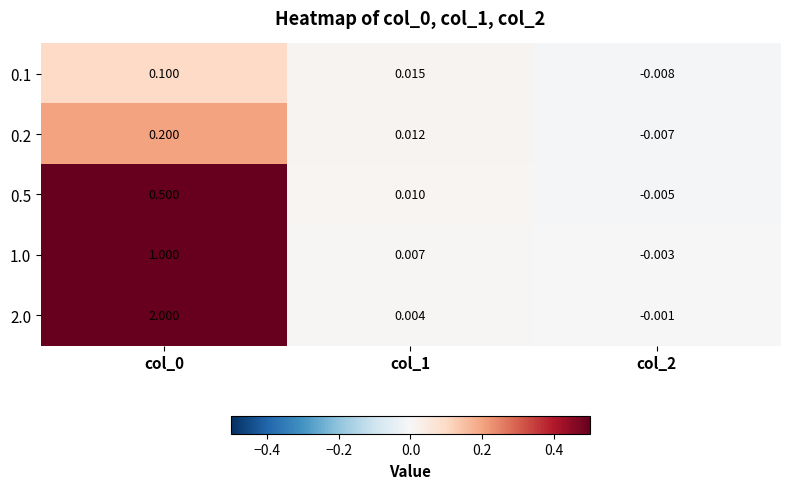

Is the value of 1.0 at col_2 greater than the value of 0.2 at col_0?

No